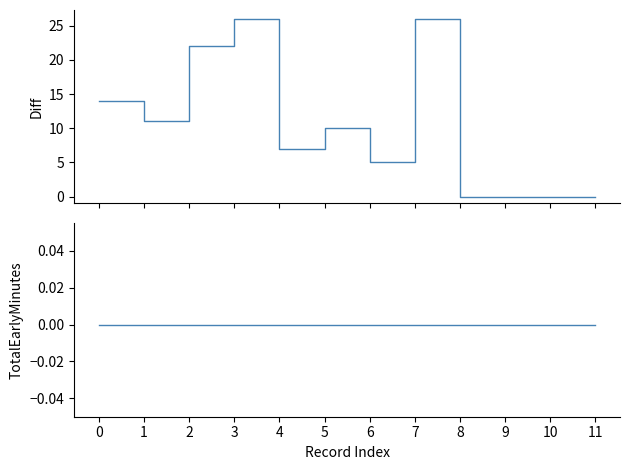

At which label does Diff reach its peak?

3